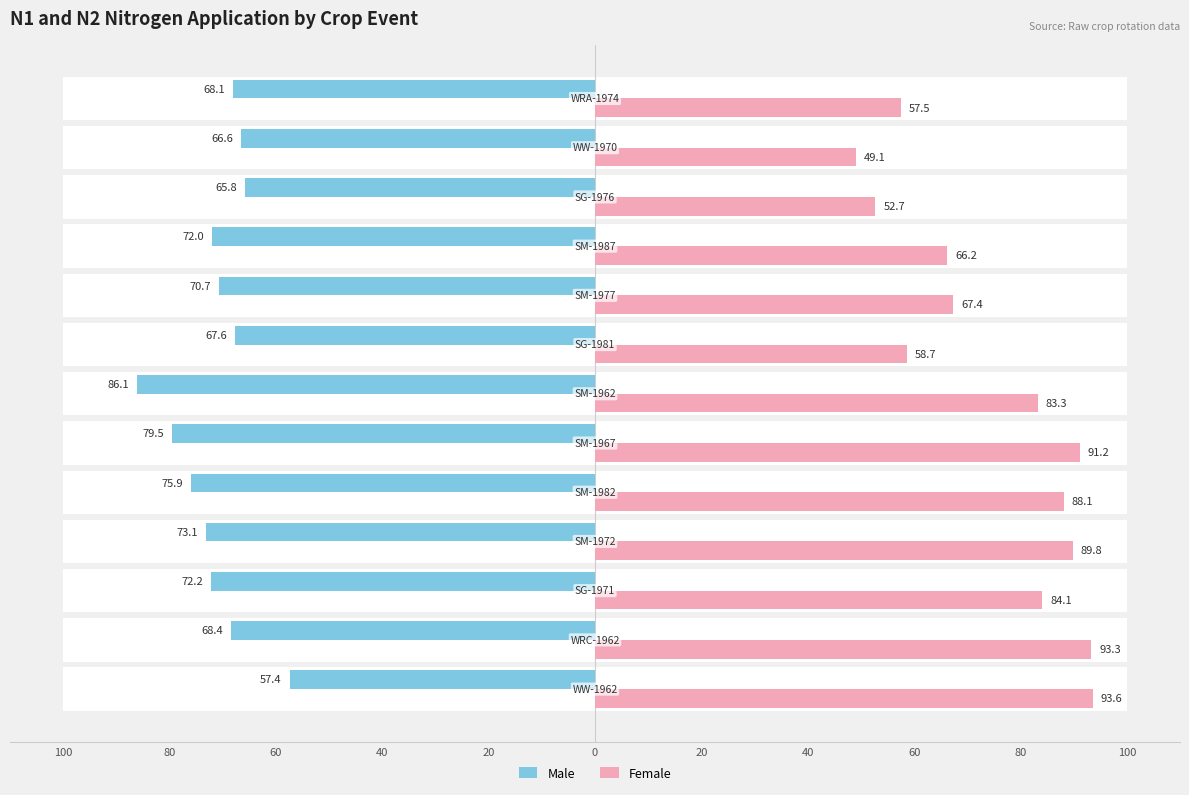

What are all the series names shown in the legend?

Male, Female